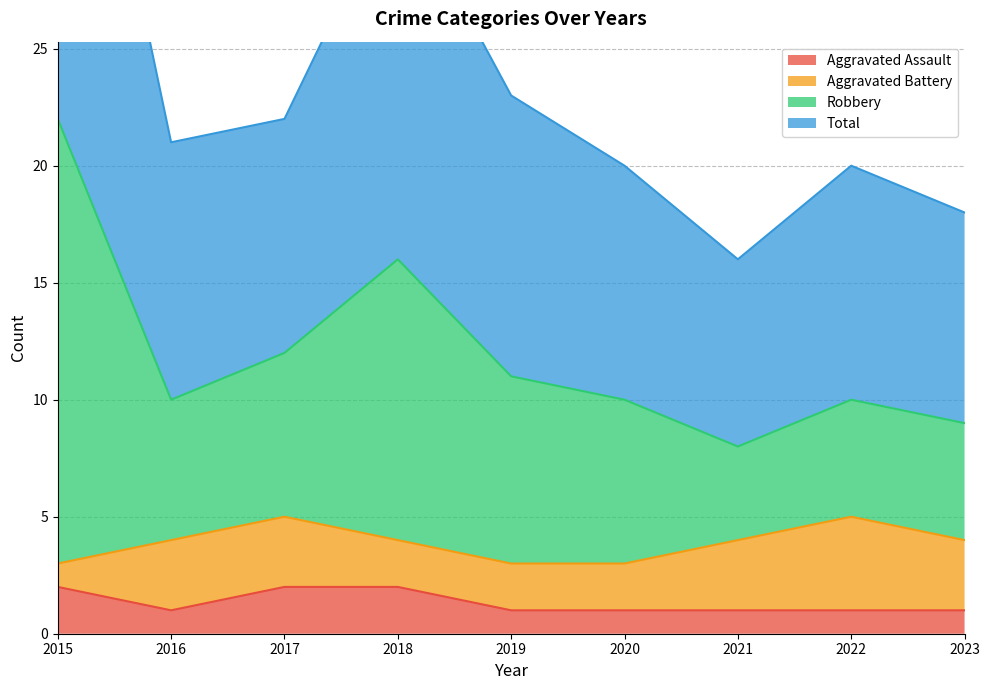

The Aggravated Assault series shows 1 at 2017. True or false?

False